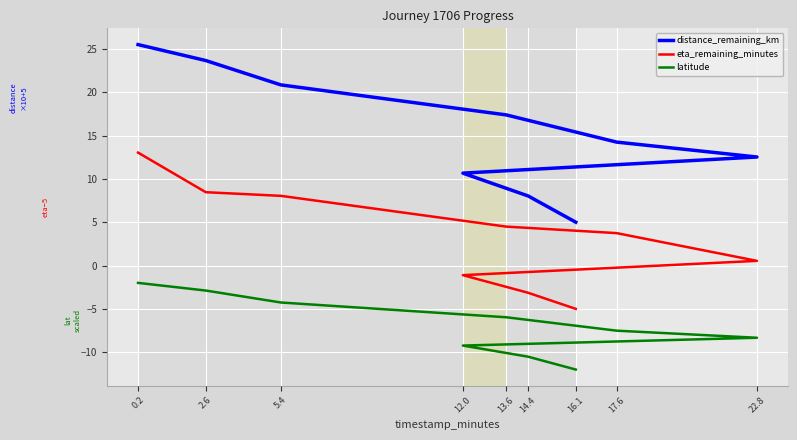

At which label does eta_remaining_minutes first exceed 3?

0.2